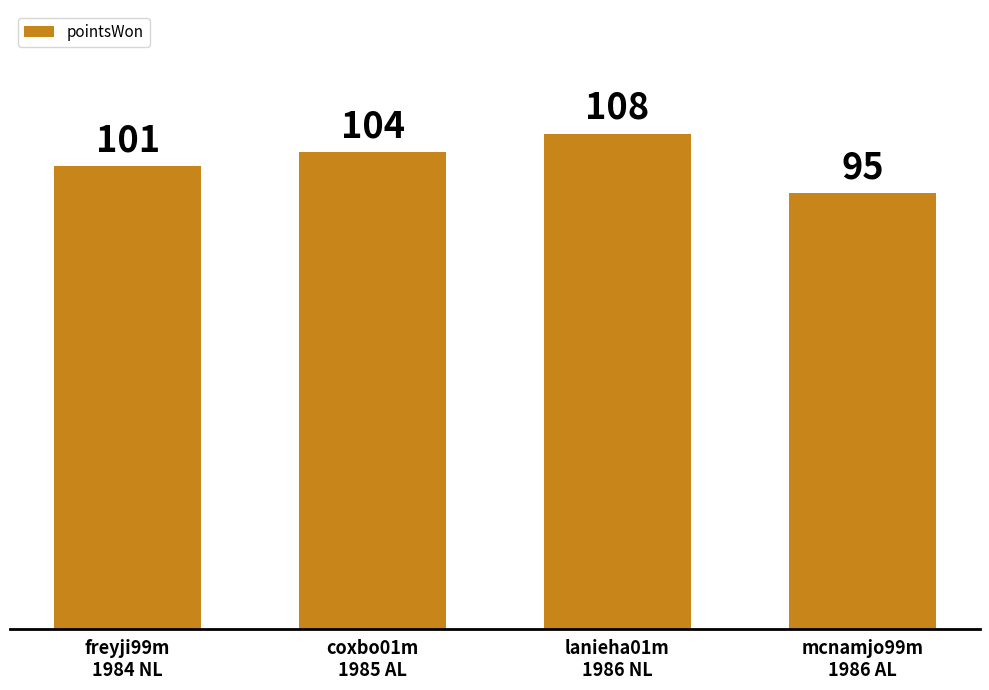

Which category has the highest value across all series?

lanieha01m
1986 NL